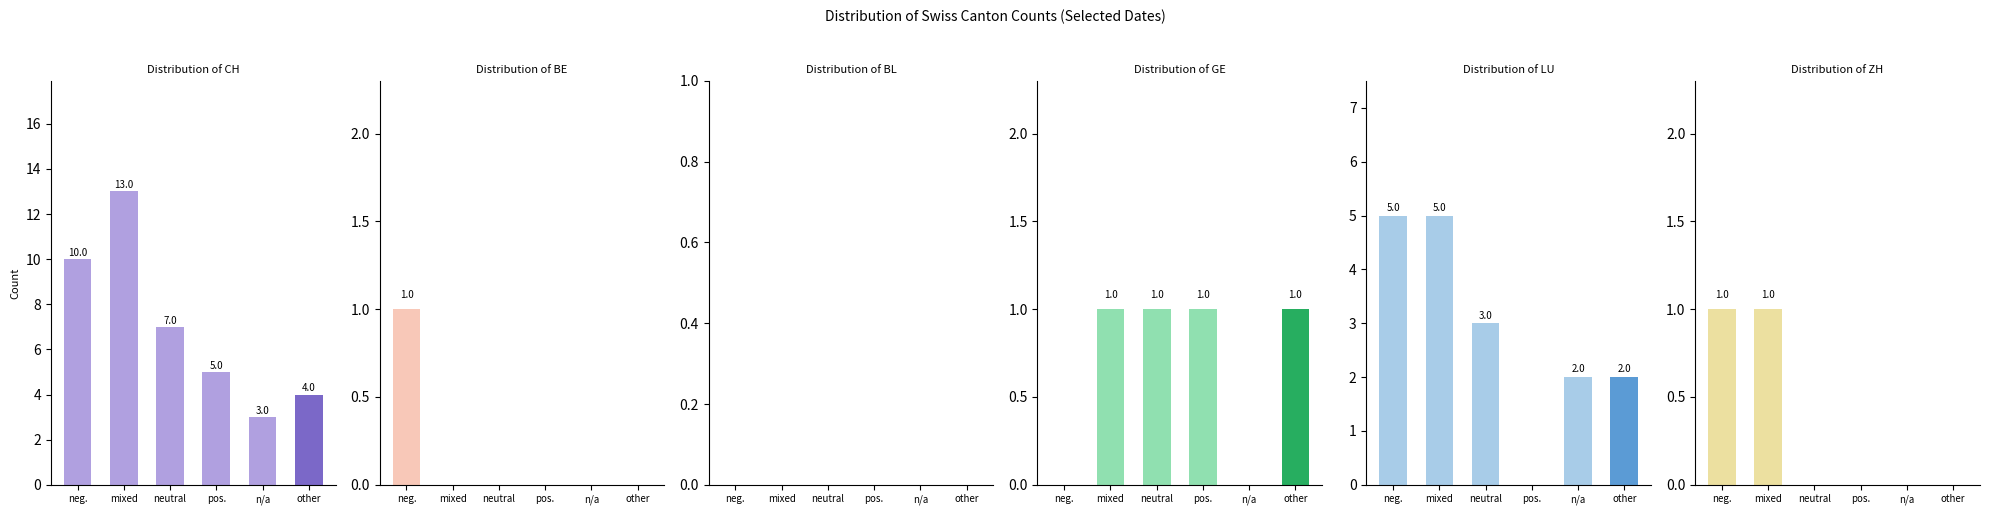

What is the difference between the highest and lowest values at neutral?

7